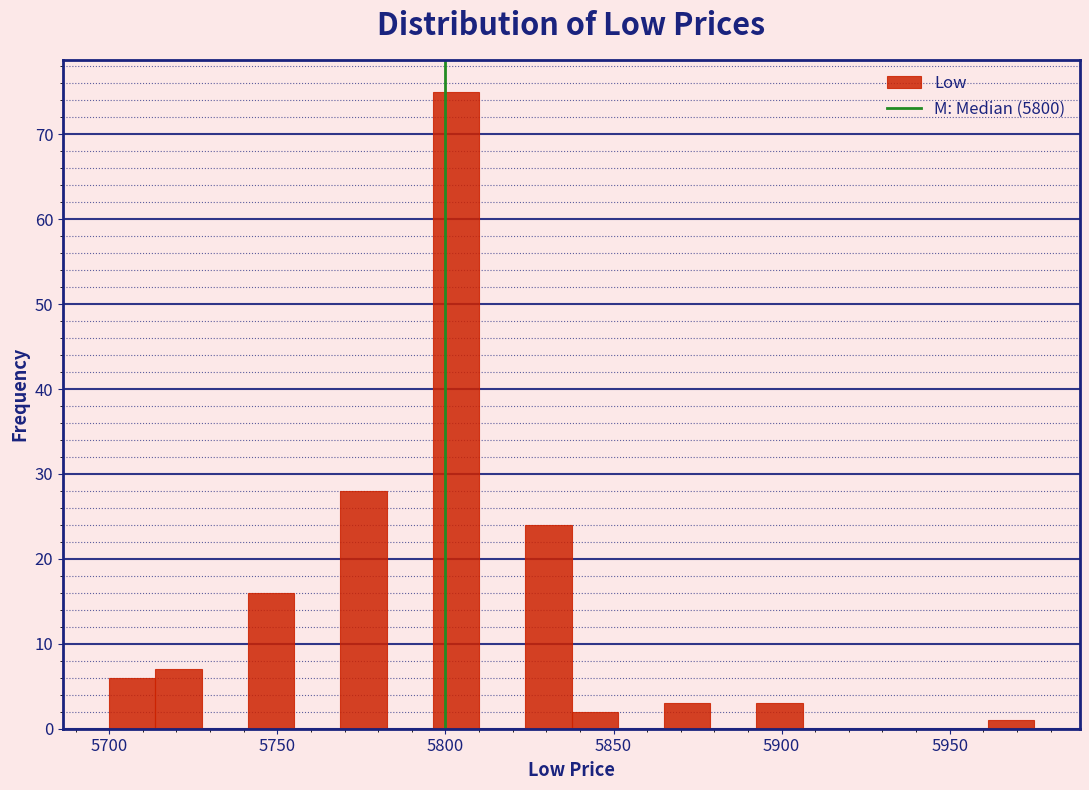

Around what value on the x-axis is the tallest bar? Give the approximate position of its centre, as read against the axis.

5805